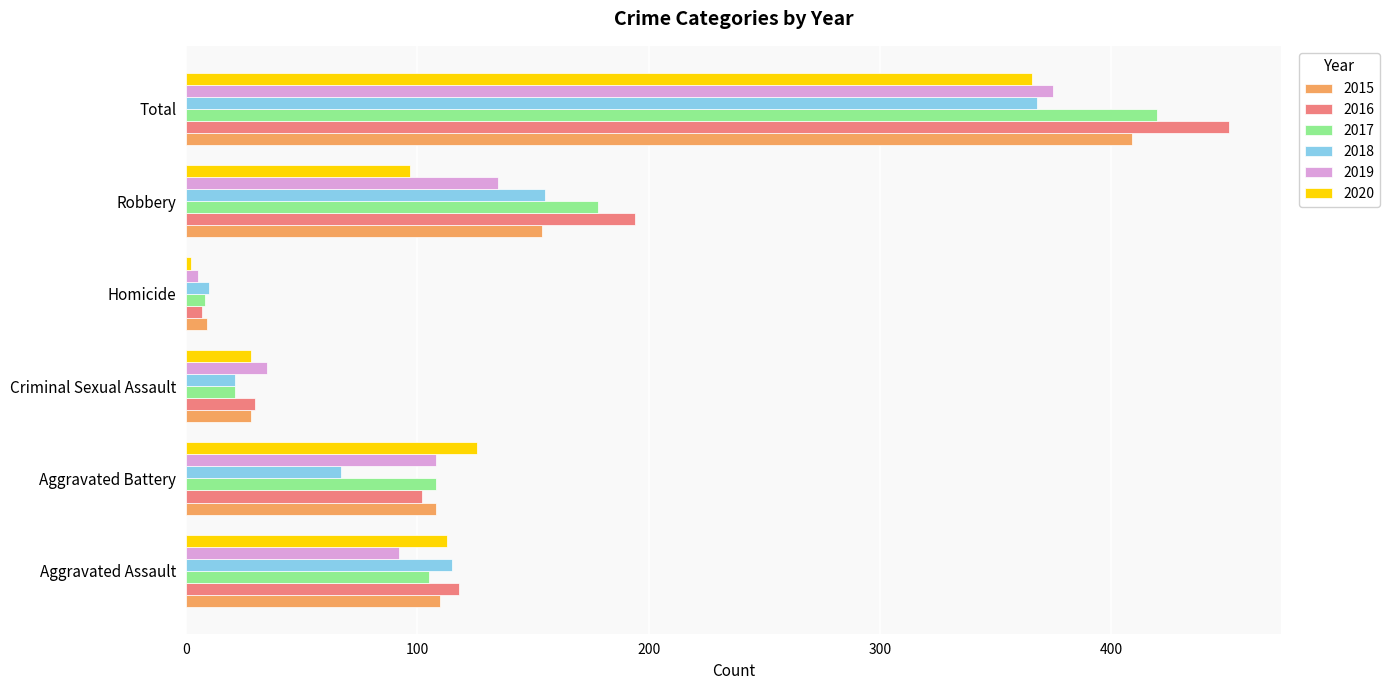

What is the difference between the 2019 values at Aggravated Battery and Criminal Sexual Assault?

73